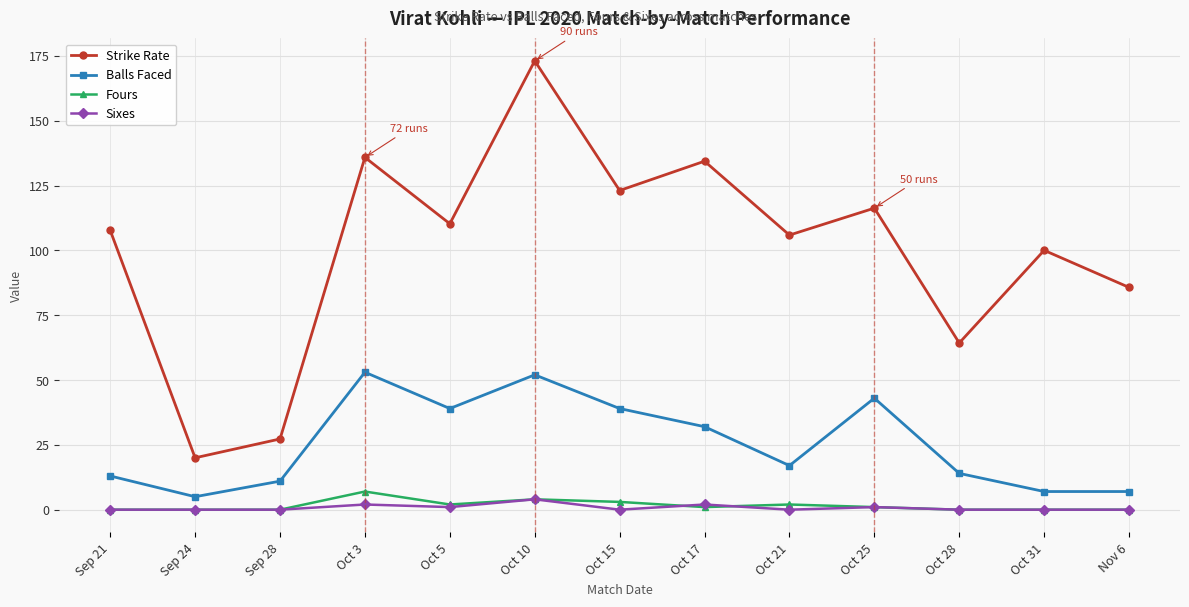

What is the greatest value displayed?

173.1